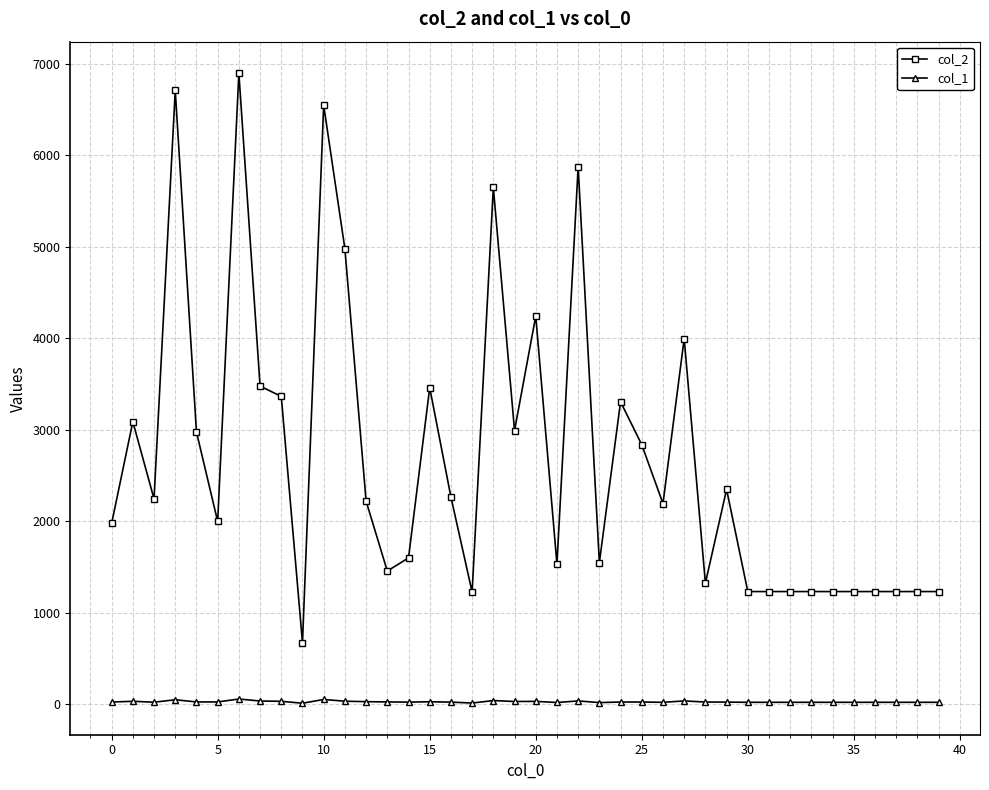

What is the value of the col_2 point at the 26th from the left?

2836